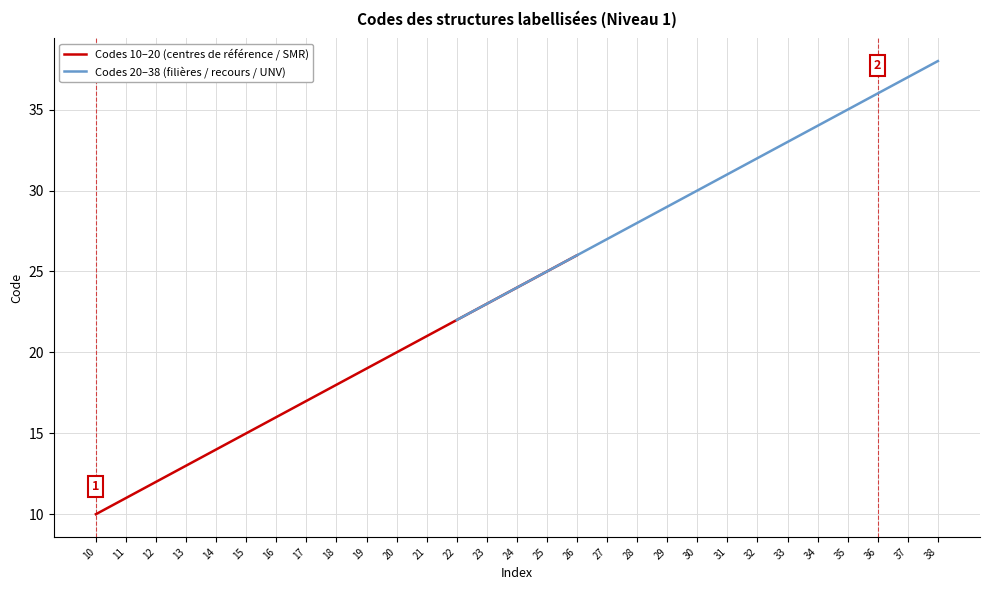

Is this an area chart (filled region under the line)?

No